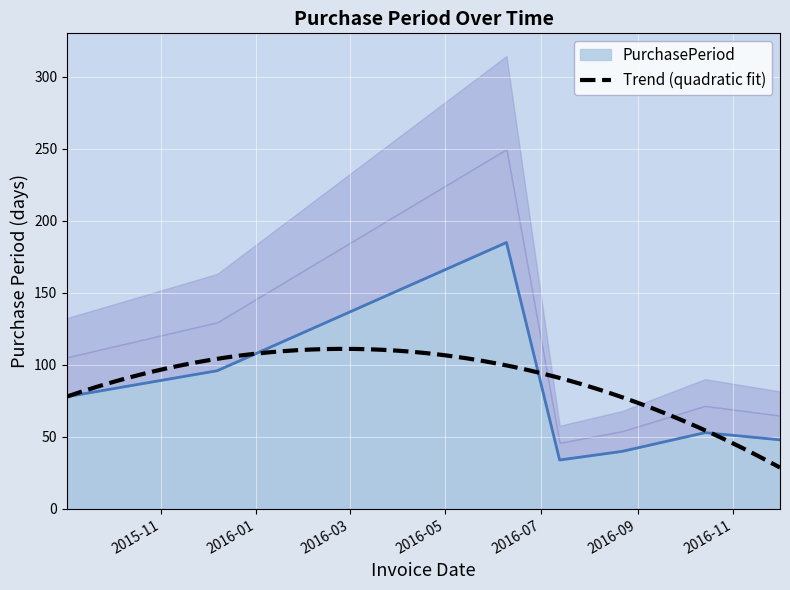

Count the number of values greater than 53.

3